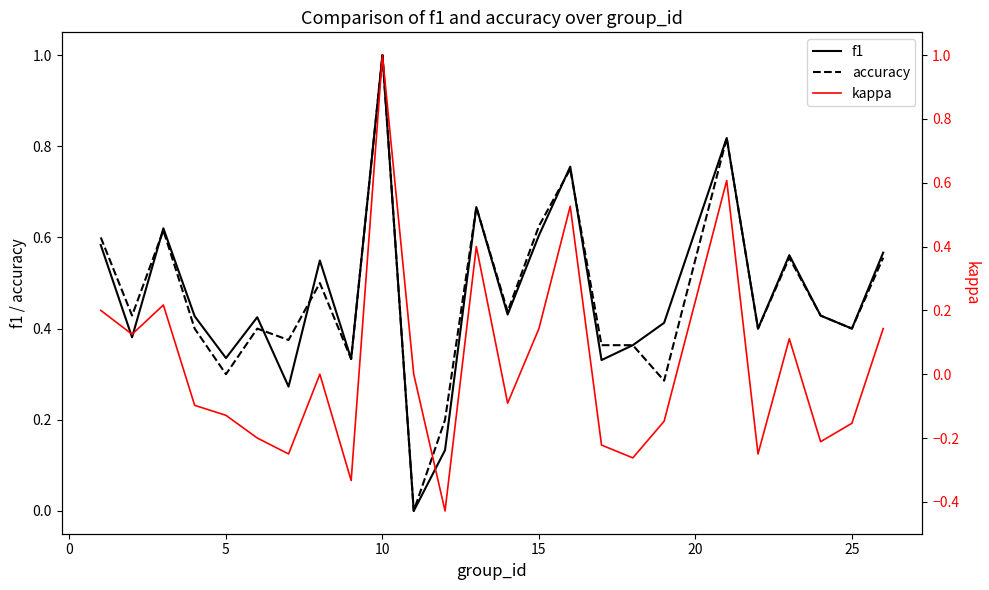

What is the difference between the maximum and minimum values in the kappa series?

1.4